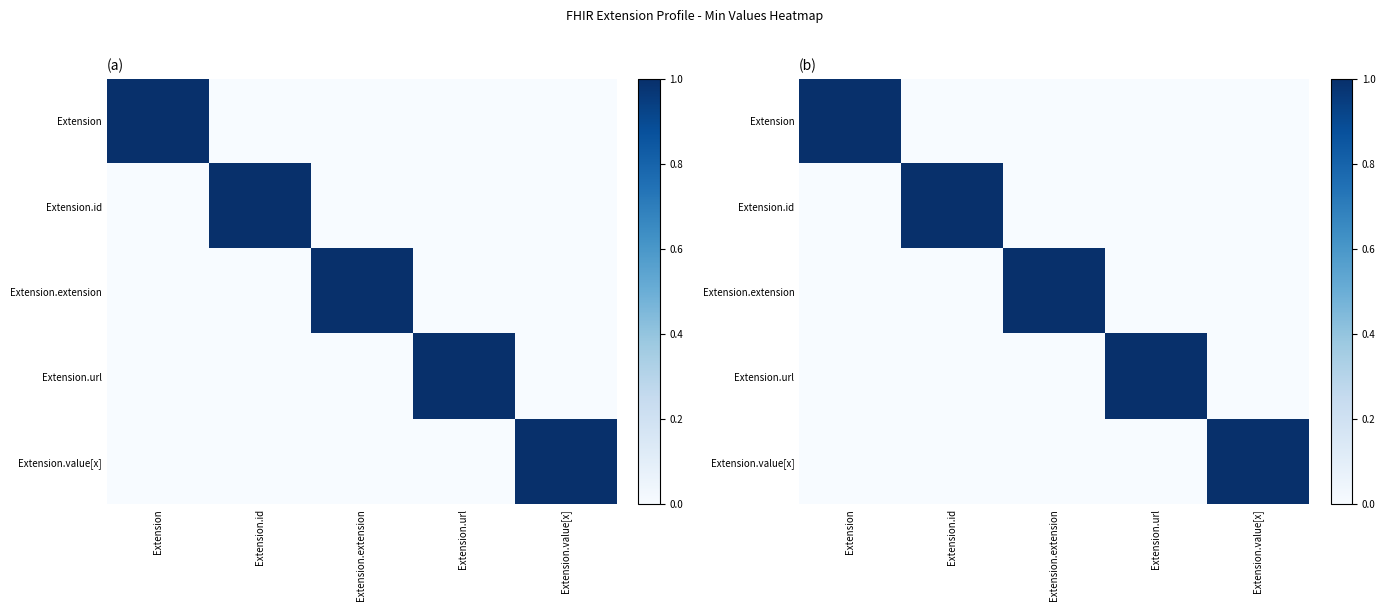

At which category is the sum across all series the highest?

Extension